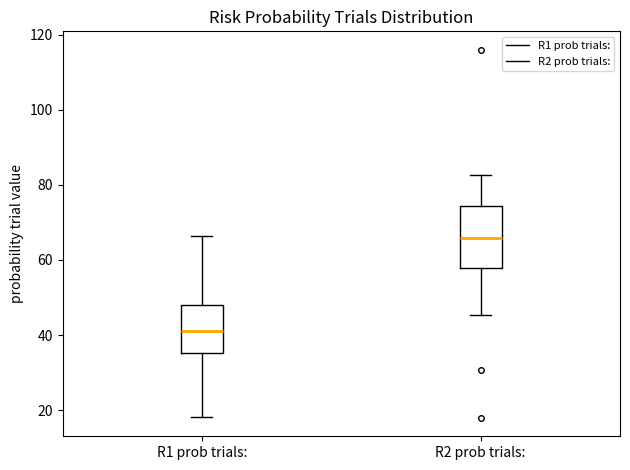

Reading left to right, transcribe this box plot: for each box, give where its median line is, the range the box spans, and where its two whiskers end, as read against the y-axis. The values are not printed on the chart, so give them approximately, as read against the axis.

R1 prob trials:: median 42, box 36 to 48, whiskers 18 to 66
R2 prob trials:: median 66, box 58 to 74, whiskers 46 to 82